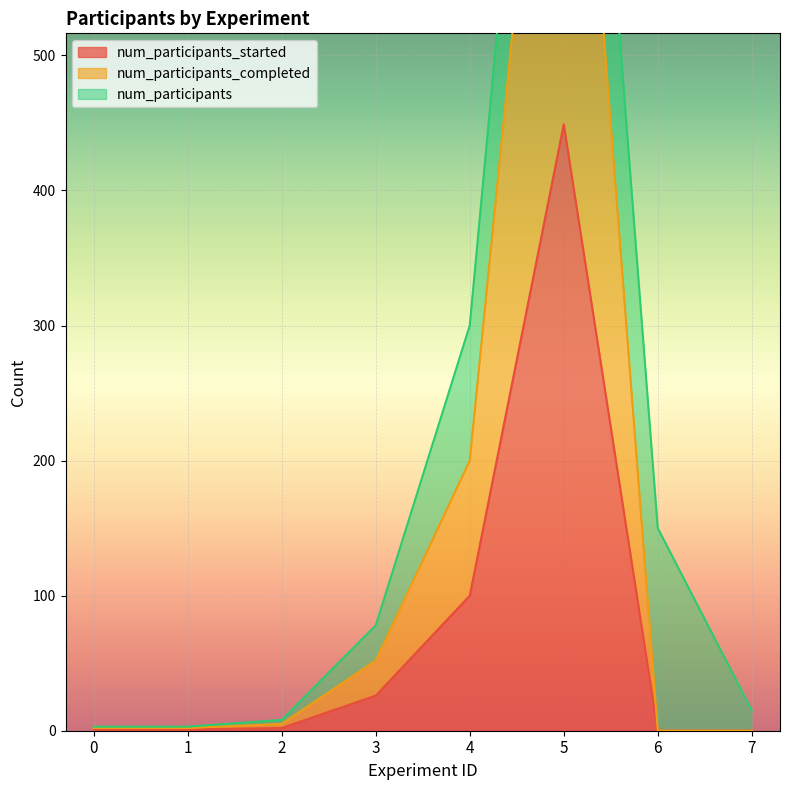

What is the sum of the num_participants_started values at 4 and 0?

101